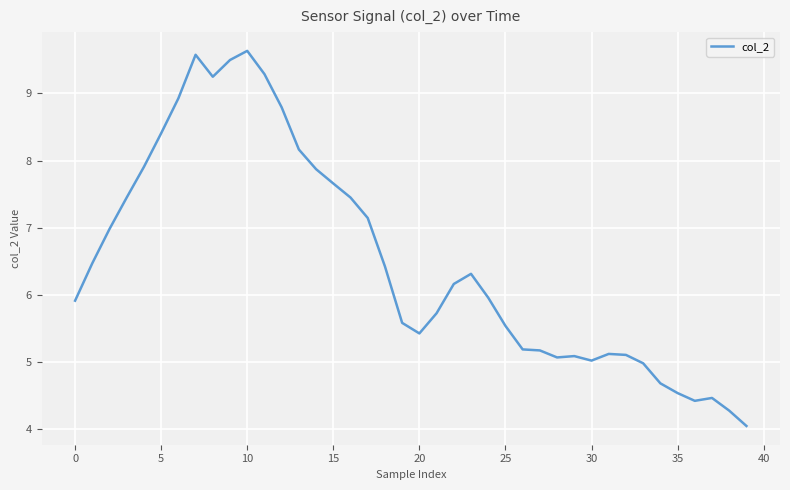

What is the difference between the maximum and minimum values?

5.6